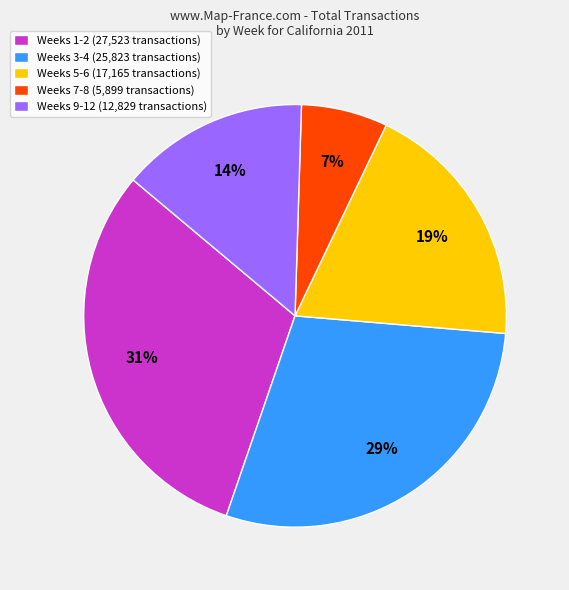

How many segments does this pie chart have?

5